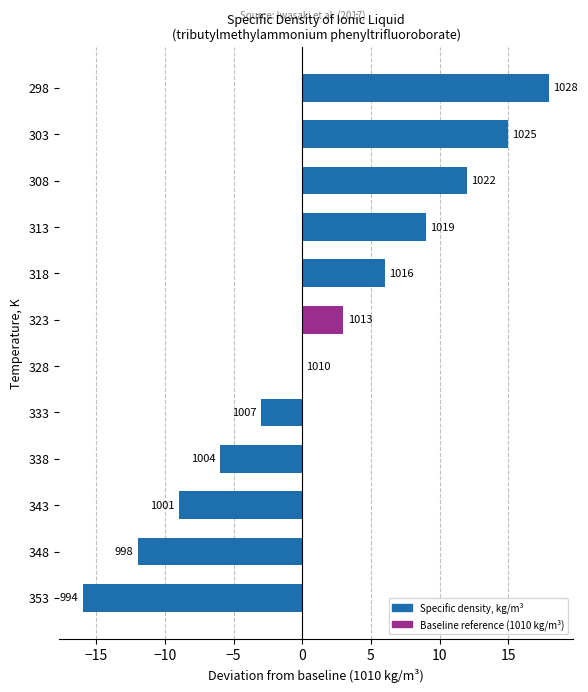

Are the bars horizontal?

Yes